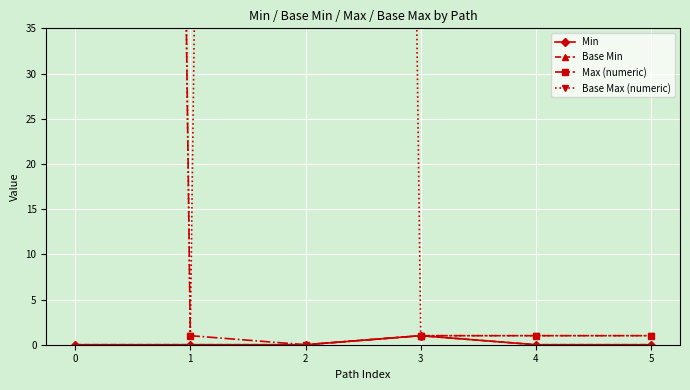

How many values in Base Min are above zero?

1